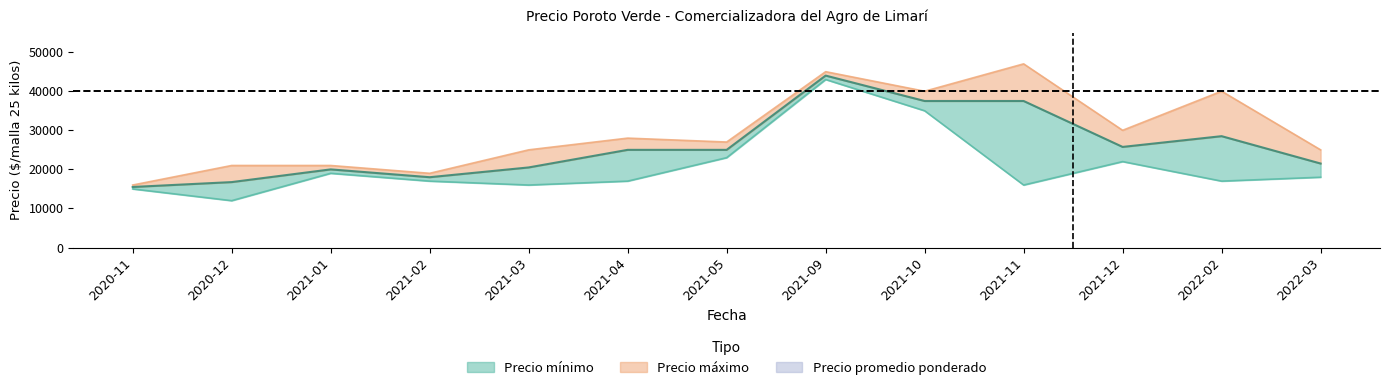

Where does the Precio maximo series first go above 27000?

2021-04